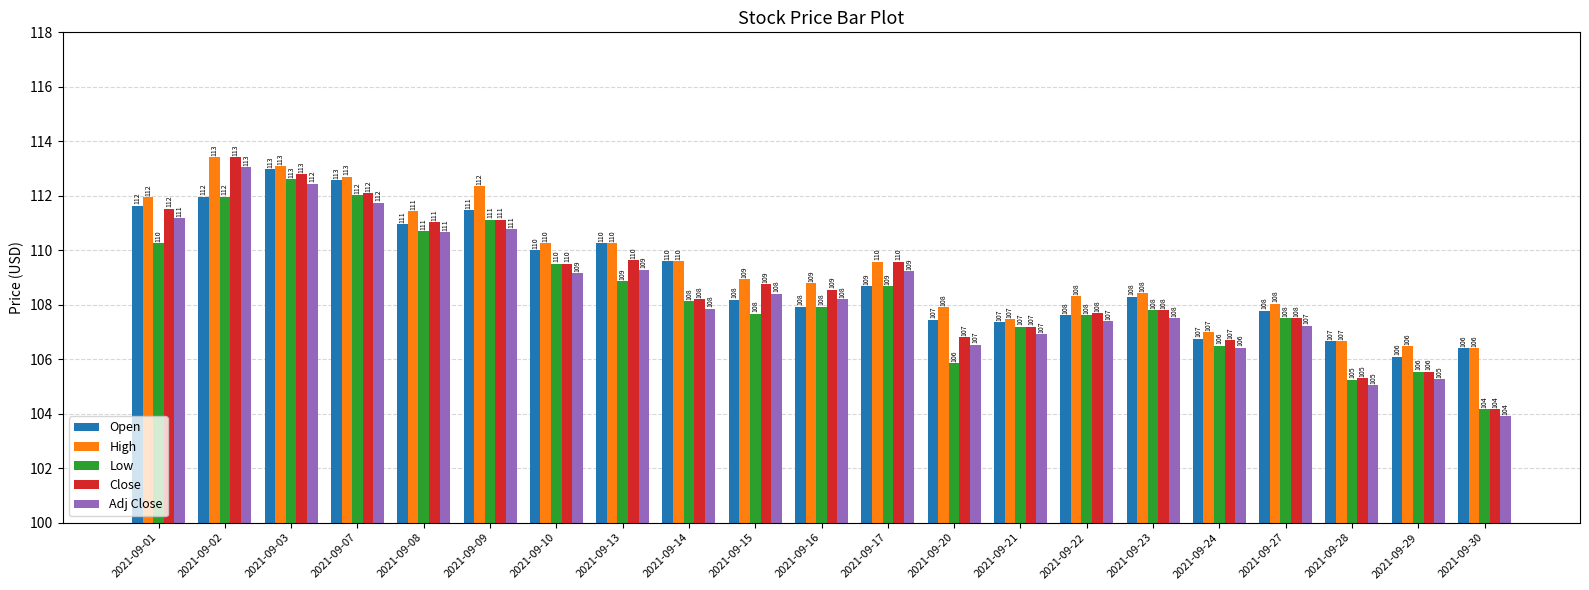

What is the sum of all Open values?

2290.6